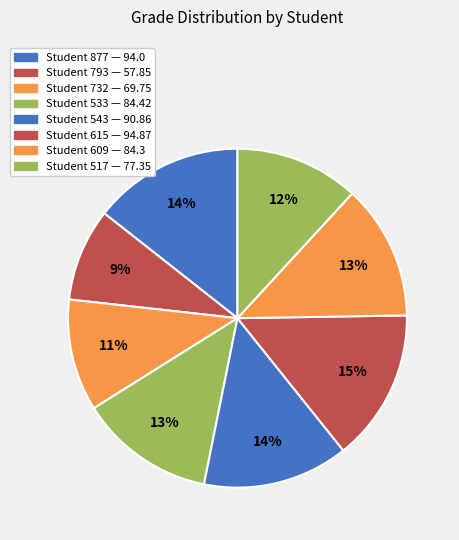

What is the largest slice in the pie chart?

615